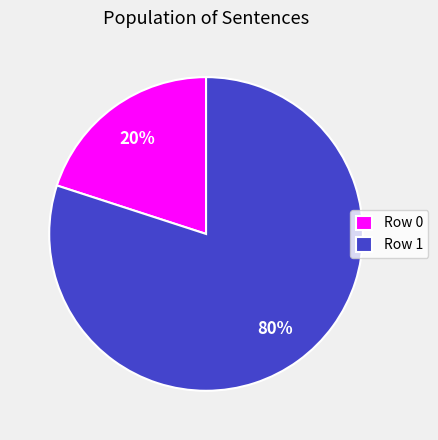

To the nearest percent, what portion does Row 0 represent?

20%